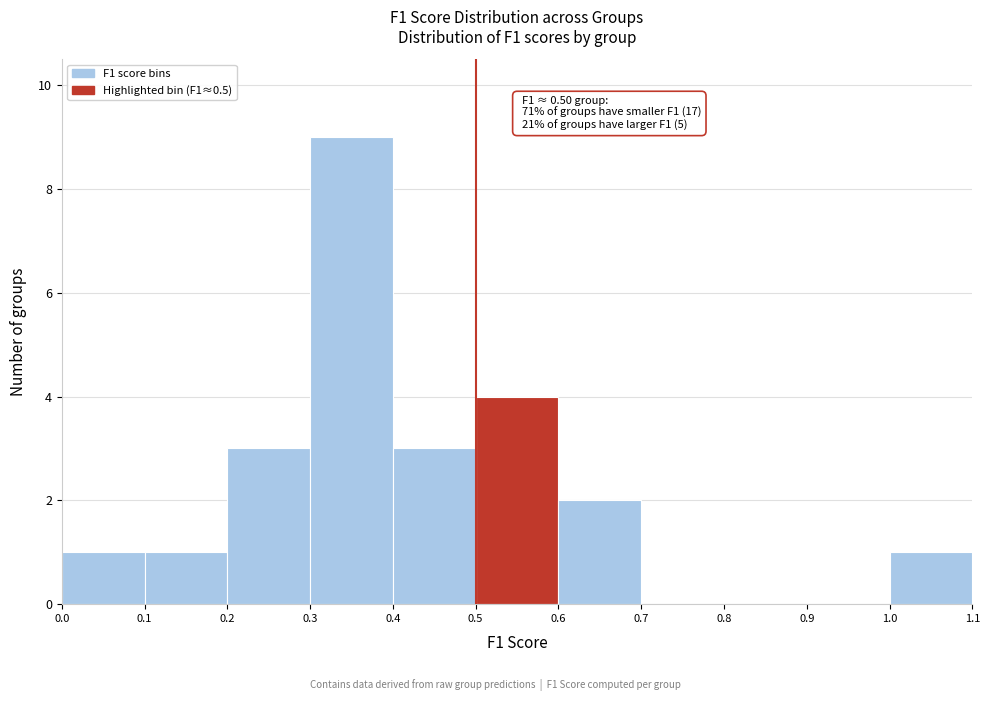

Over which range of the x-axis is the bar tallest?

0.3 to 0.4